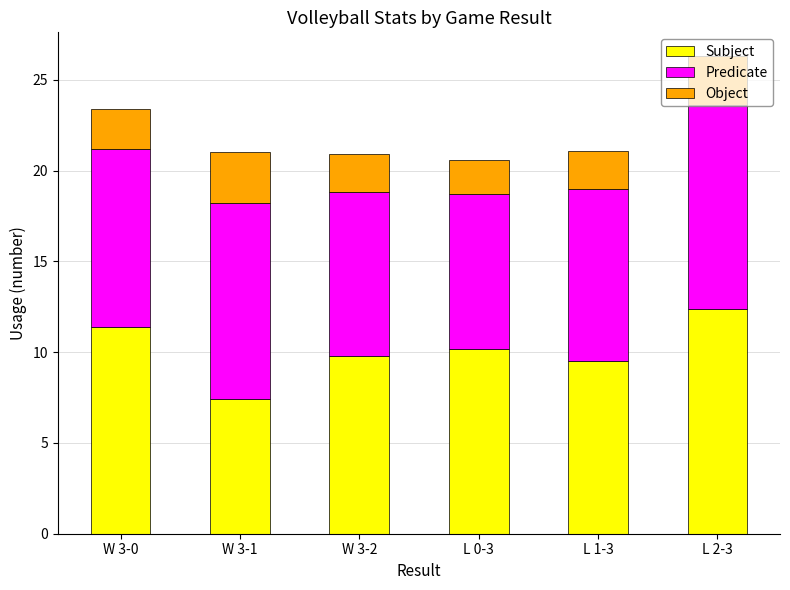

What is the minimum value for Subject?

7.4